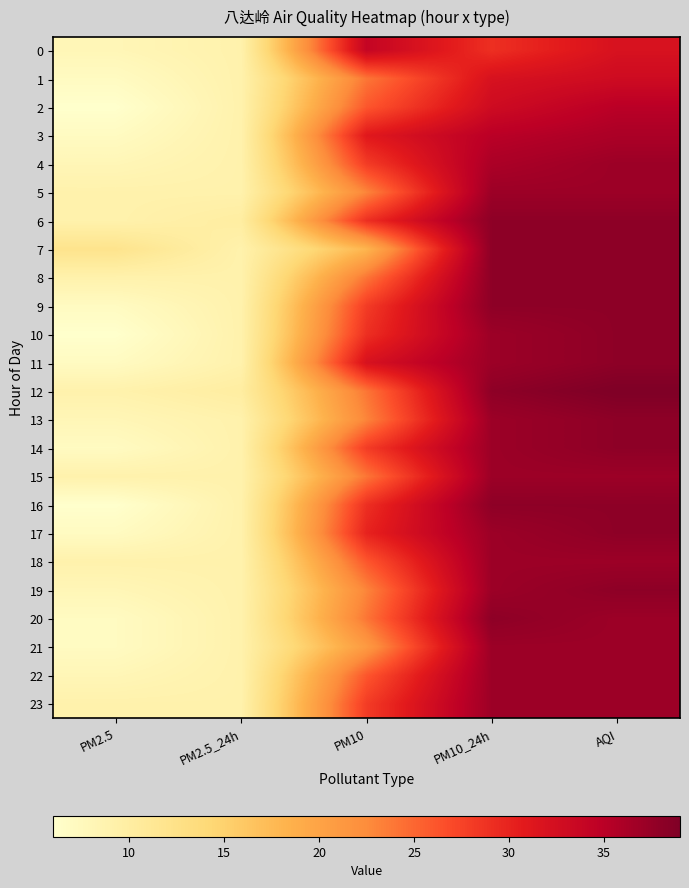

At which category is the sum across all series the highest?

AQI